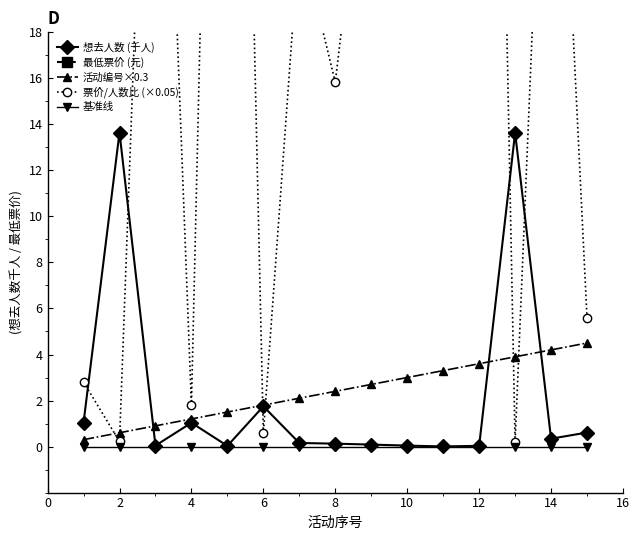

What is the maximum value for 活动编号×0.3?

4.5